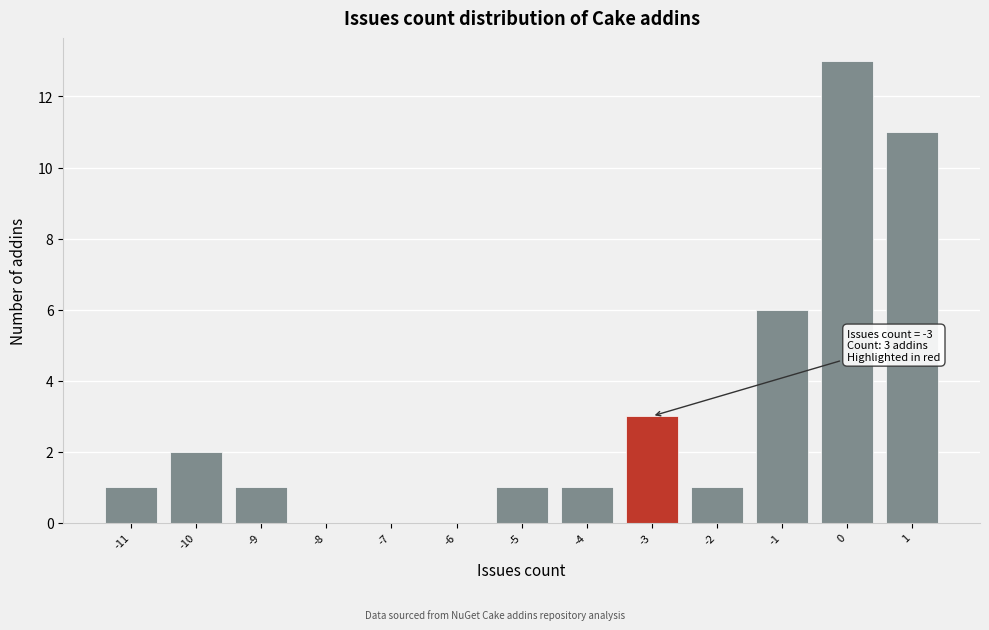

Over which range of the x-axis is the bar tallest?

-0.5 to 0.5